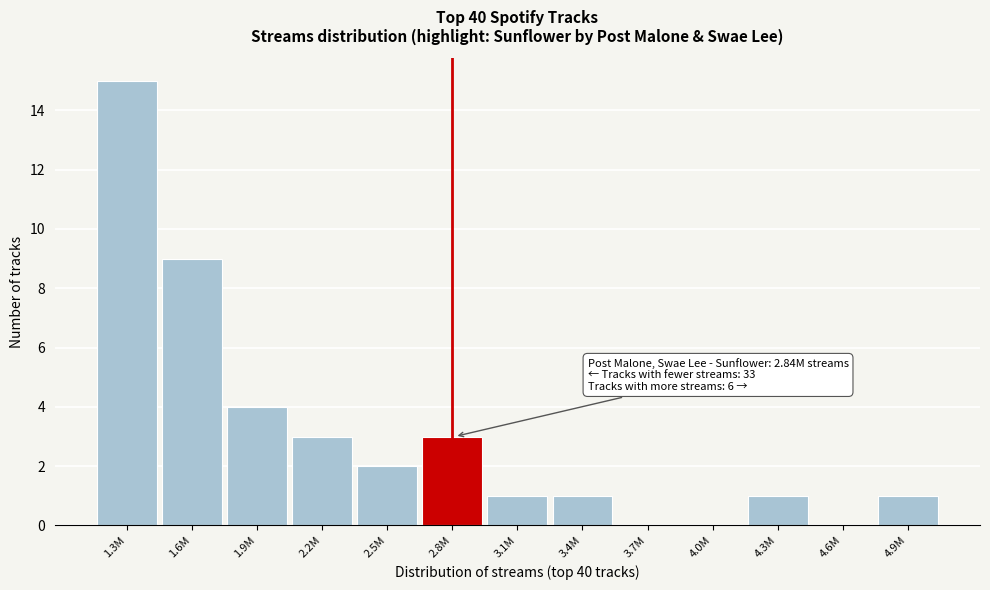

Reading left to right, extract all data points from this chart.

1.3M=15	1.6M=9	1.9M=4	2.2M=3	2.5M=2	2.8M=3	3.1M=1	3.4M=1	3.7M=0	4.0M=0	4.3M=1	4.6M=0	4.9M=1